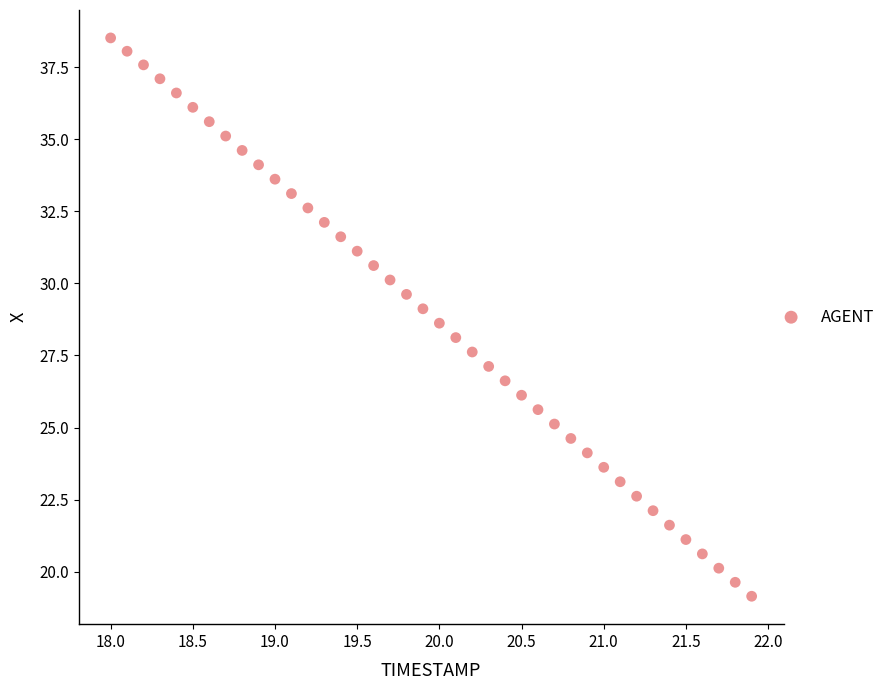

What is the range of X values (max minus min)?

3.9